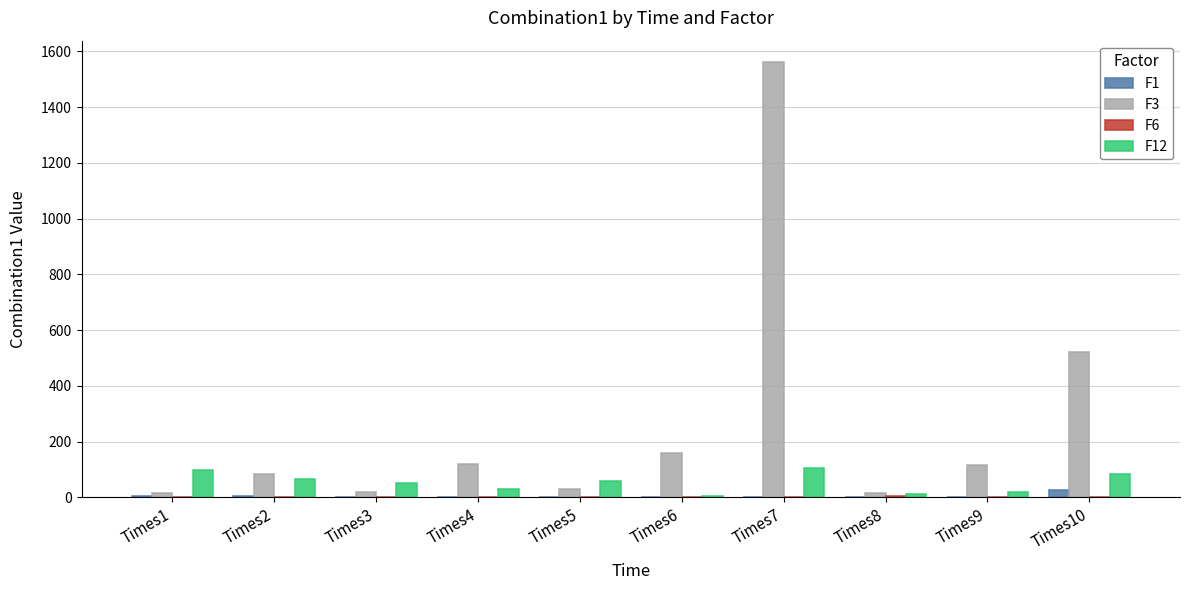

What is the sum of all F1 values?

38.8